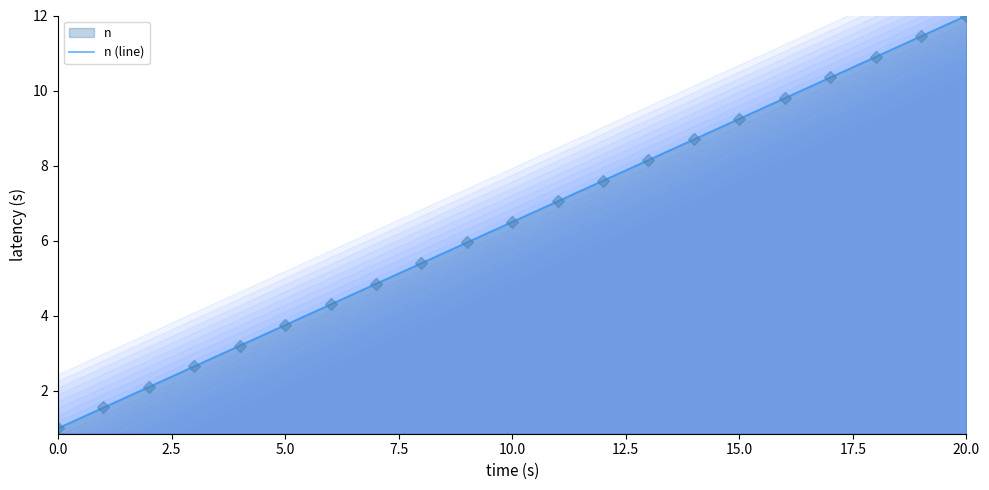

What is the ratio of the value at 20 to the value at 12?

1.6